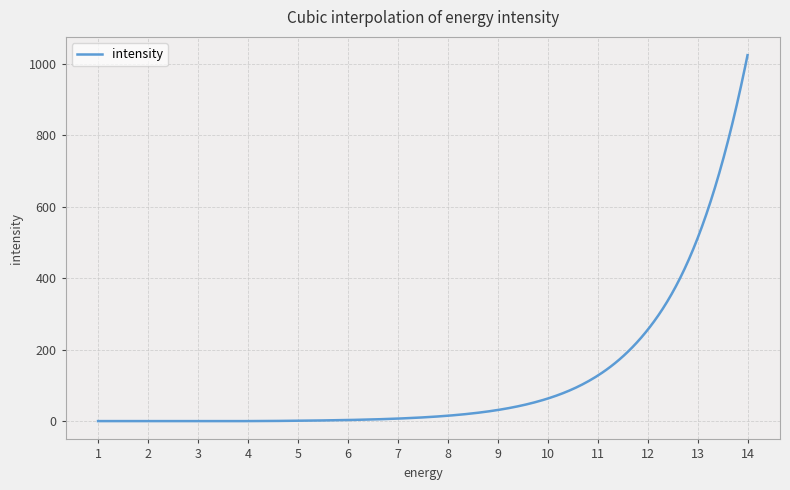

What is the difference between the maximum and minimum values?

1023.1